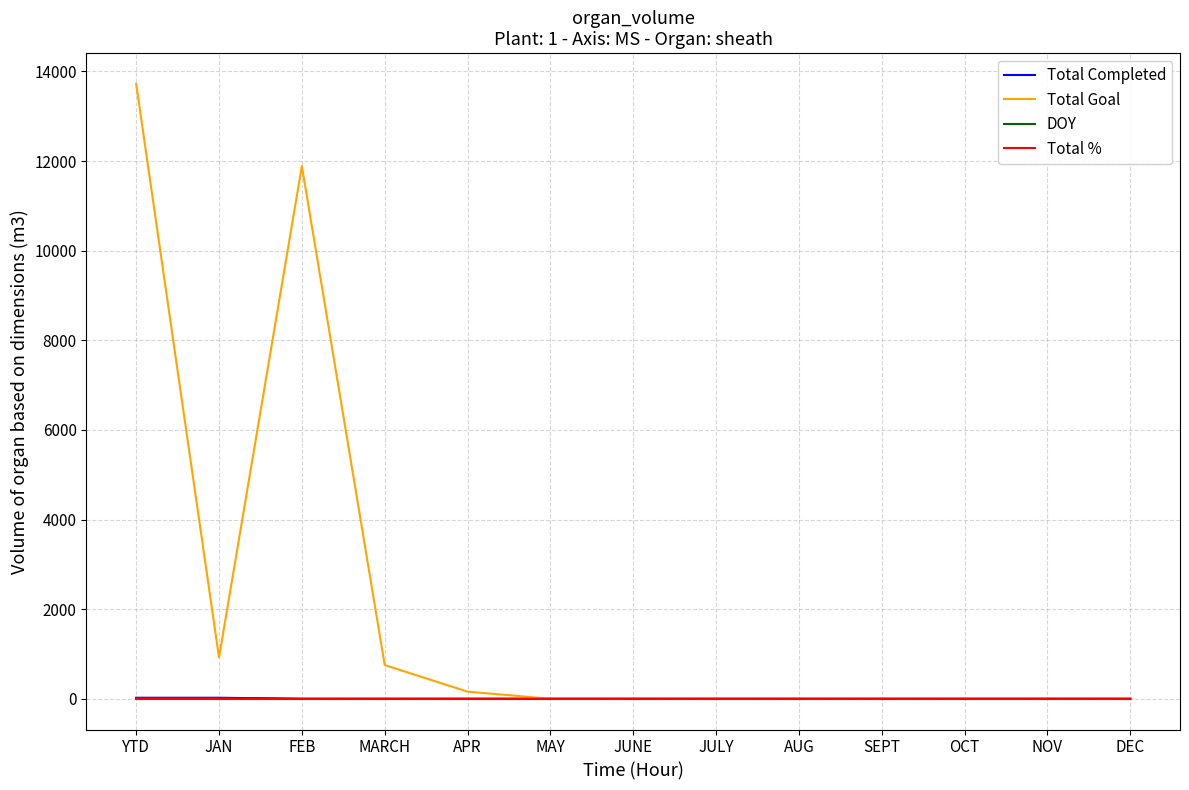

What is the maximum value shown in the chart?

13721